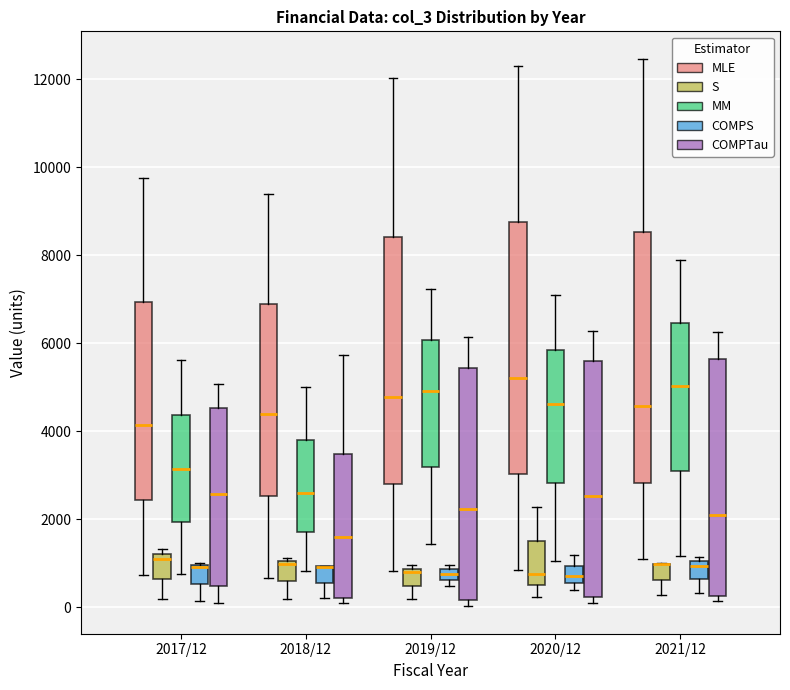

Where is the lower edge of the box for 2020/12 (COMPS) on the y-axis? The values are not printed on the chart, so give them approximately, as read against the axis.

600